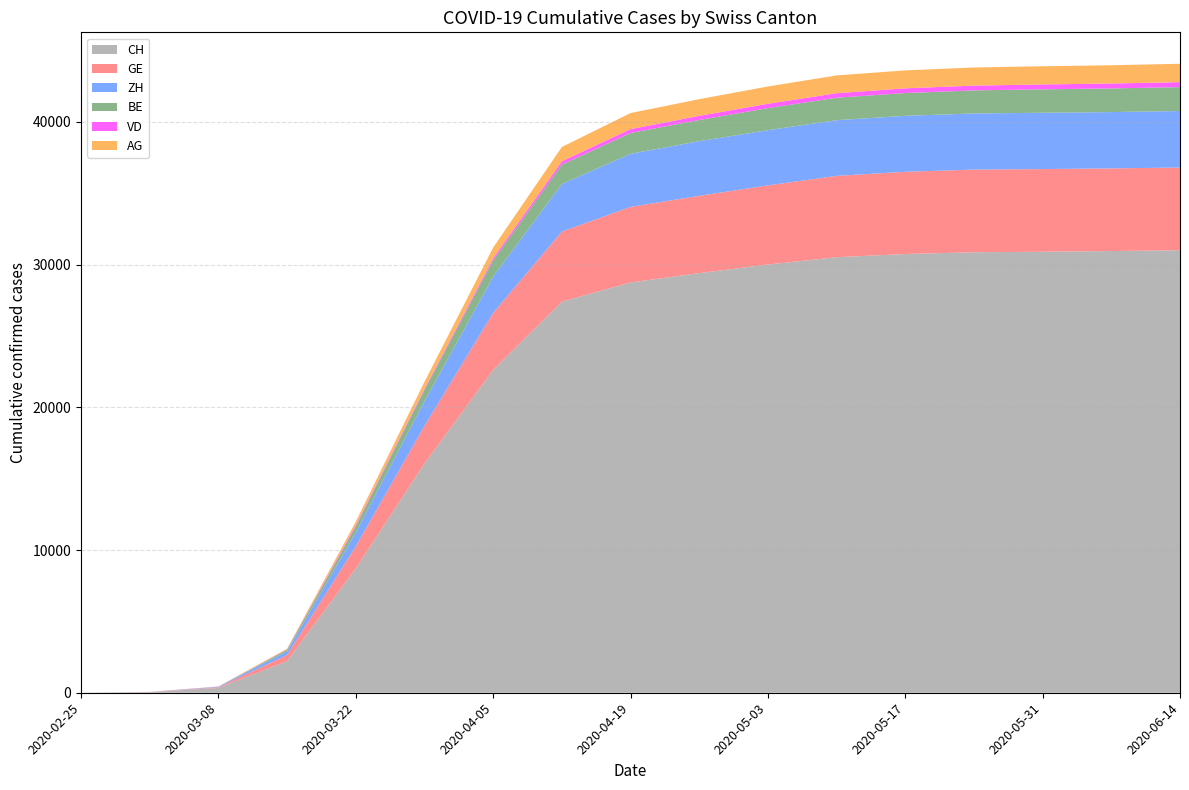

Reading left to right, transcribe all the data shown in this chart.

CH: 0	38	336	2219	8707	16060	22622	27404	28751	29407	30009	30521	30746	30869	30905	30953	31011
GE: 0	9	44	425	1549	2638	3993	4912	5296	5415	5545	5699	5760	5793	5793	5793	5793
ZH: 0	7	40	250	977	1720	2542	3330	3722	3829	3867	3902	3921	3934	3945	3945	3962
BE: 0	2	0	123	418	798	1147	1362	1457	1486	1549	1575	1601	1617	1643	1659	1675
VD: 0	2	8	23	102	85	152	229	270	291	304	316	327	334	340	344	348
AG: 0	4	14	43	235	485	737	1005	1127	1168	1211	1247	1258	1271	1276	1280	1287